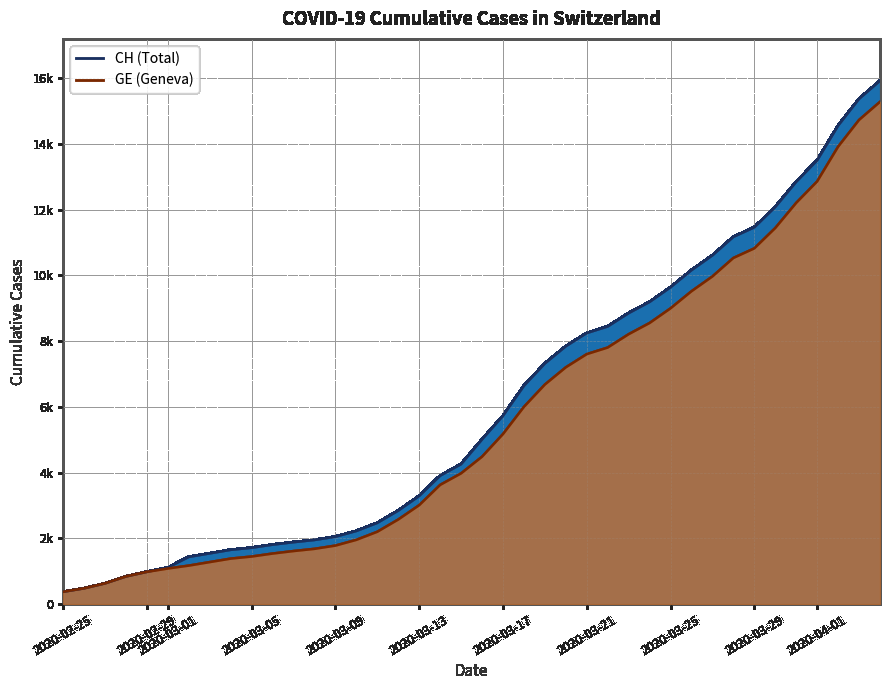

True or false: GE and CH intersect in this chart.

False